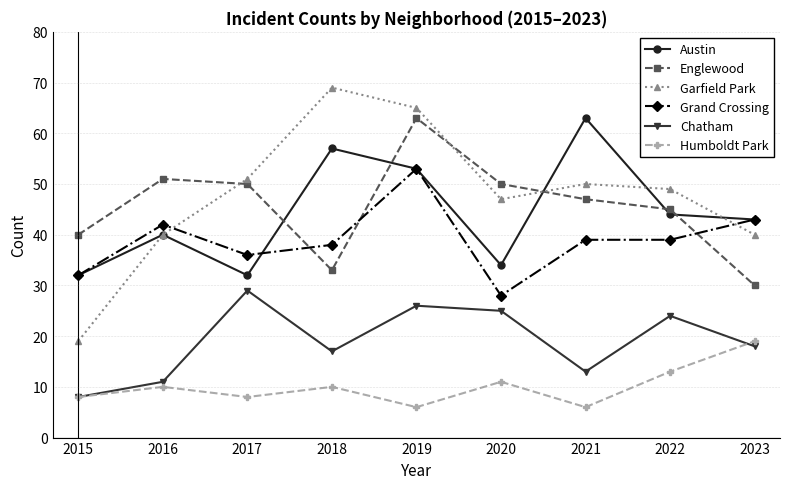

How many data points does each series have?

9